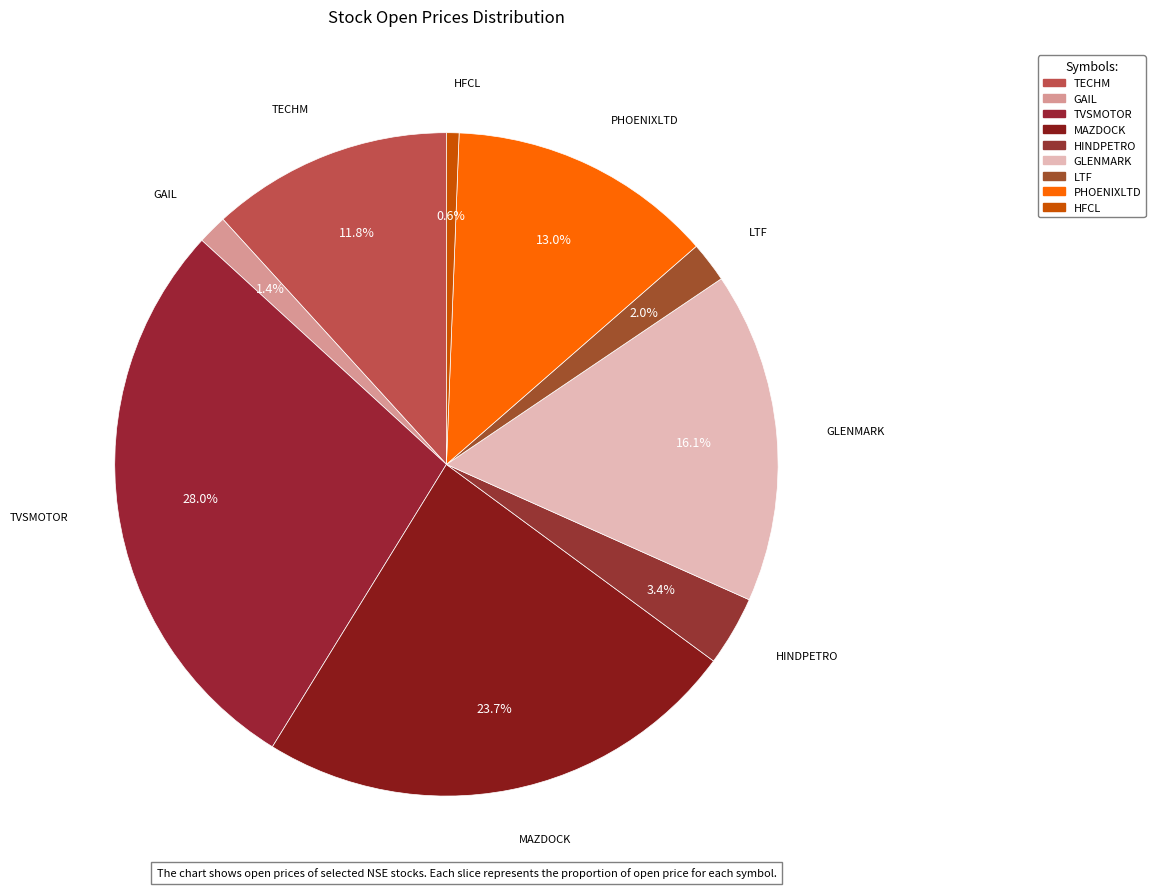

Count the number of slices in the pie.

9